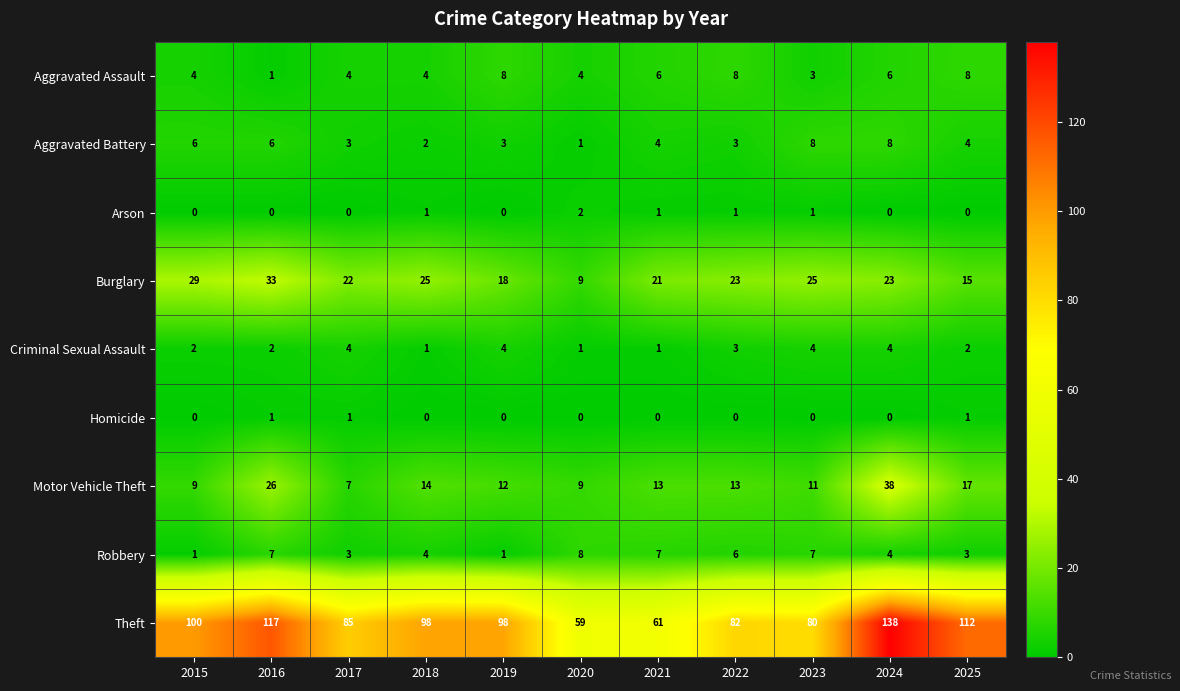

At which label does Aggravated Battery reach its minimum?

2020